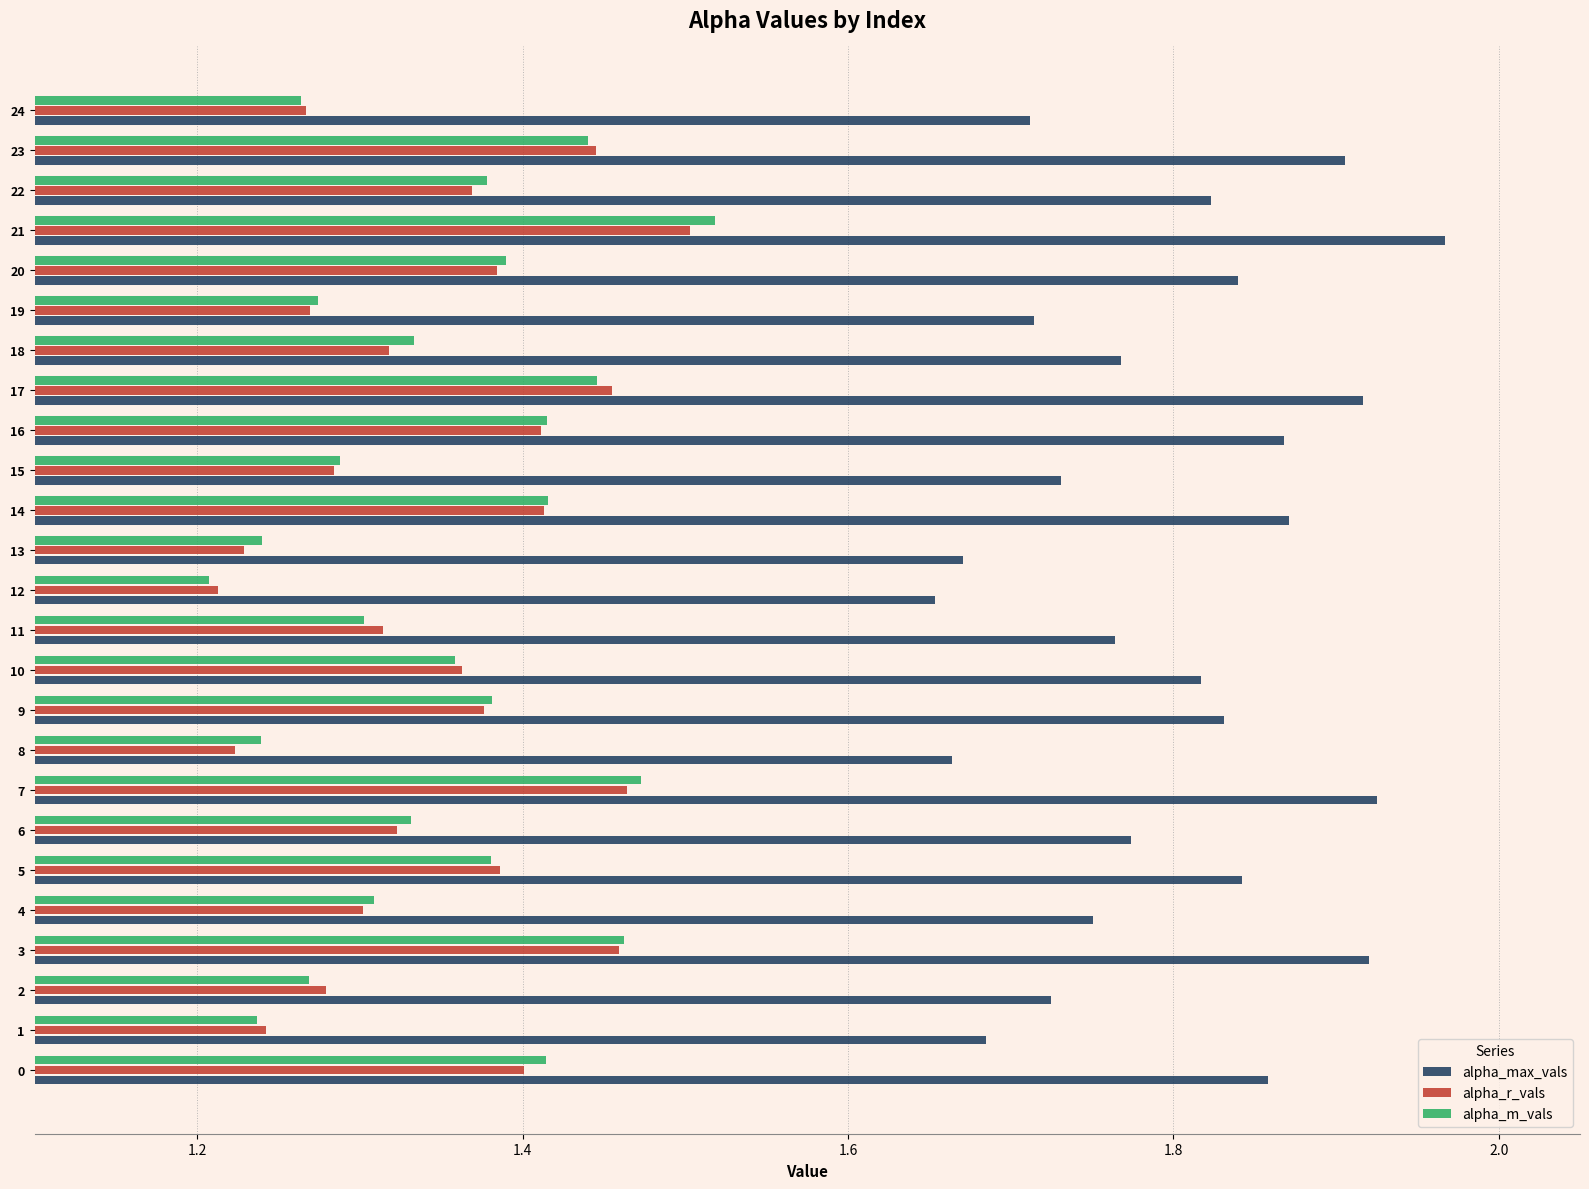

Rank the series by their maximum value, from lowest to highest.

alpha_r_vals, alpha_m_vals, alpha_max_vals